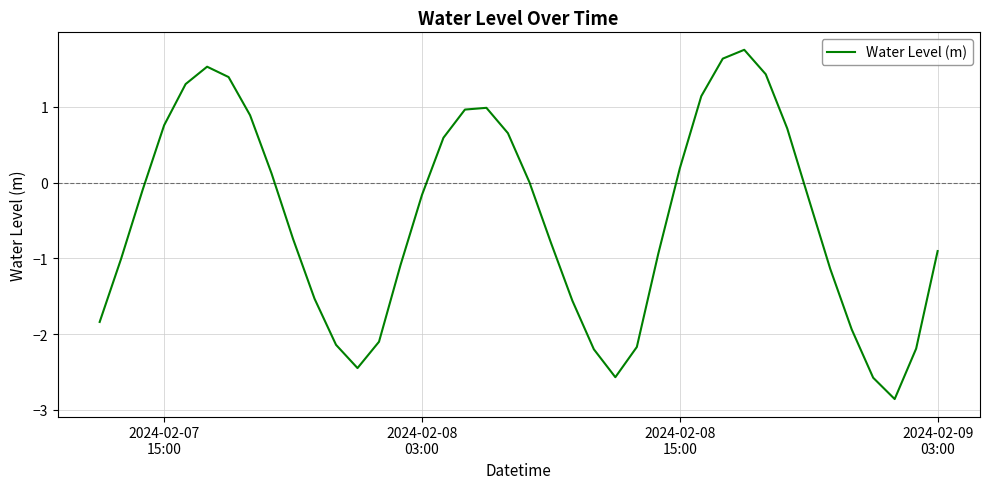

What is the greatest value displayed?

1.8